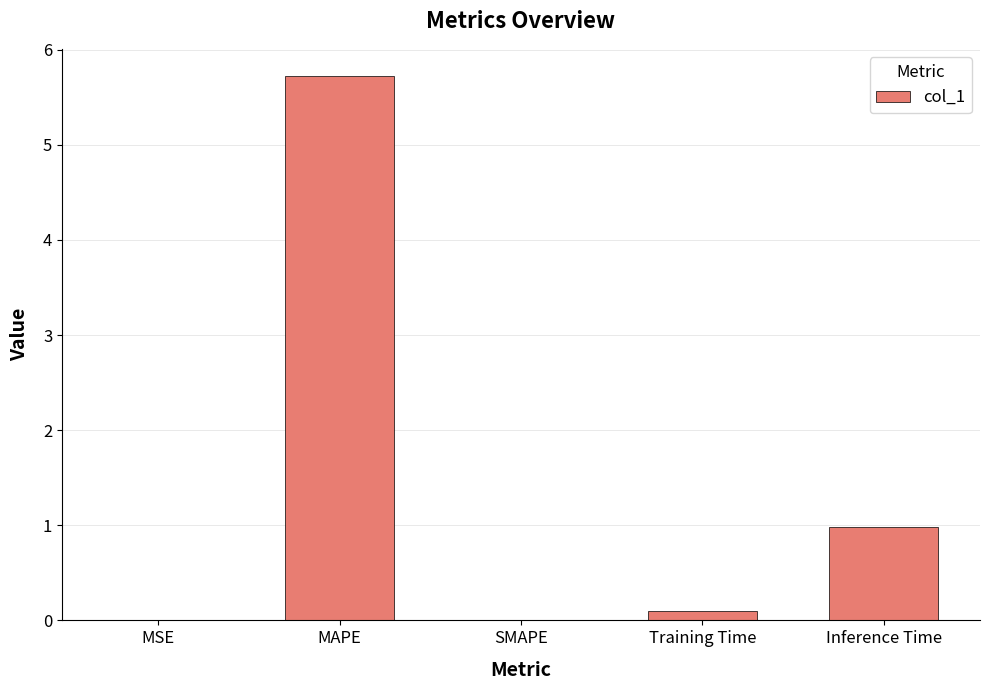

Which label corresponds to the largest value in the chart?

MAPE